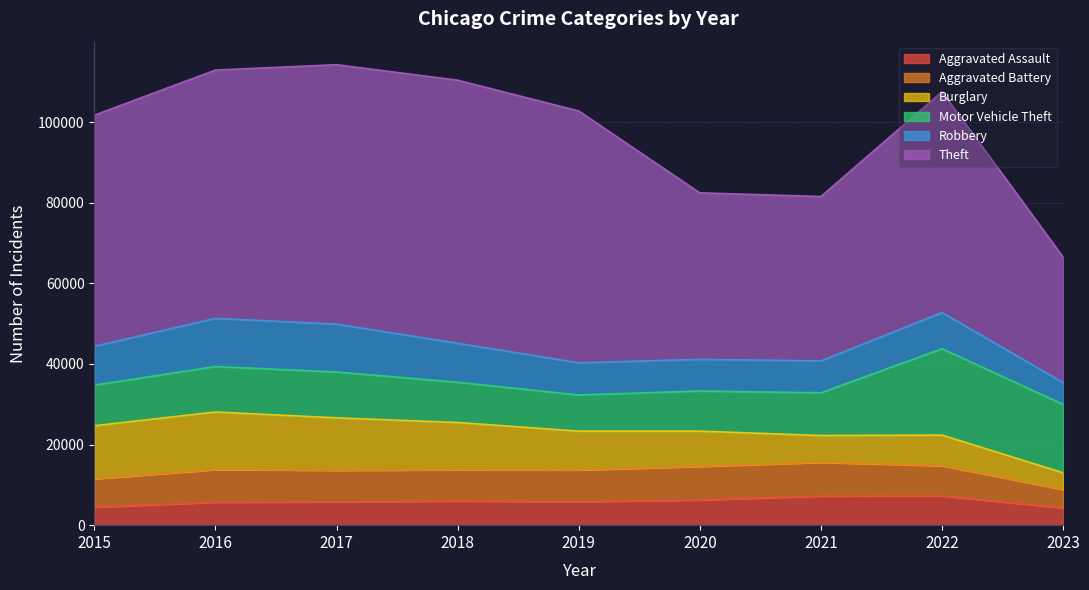

What is the minimum value for Theft?

31144